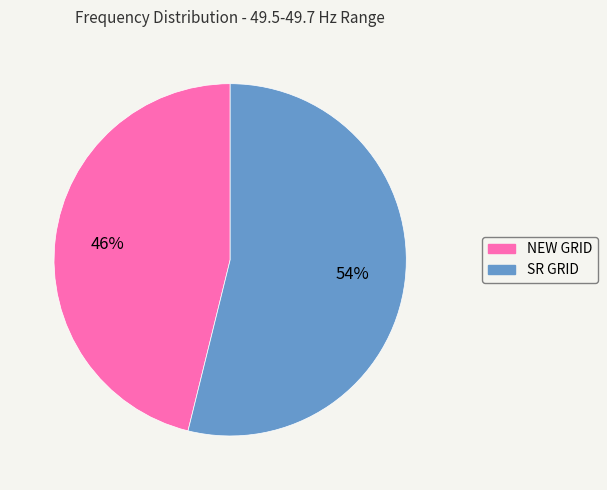

Rank the categories by value from highest to lowest.

SR GRID, NEW GRID